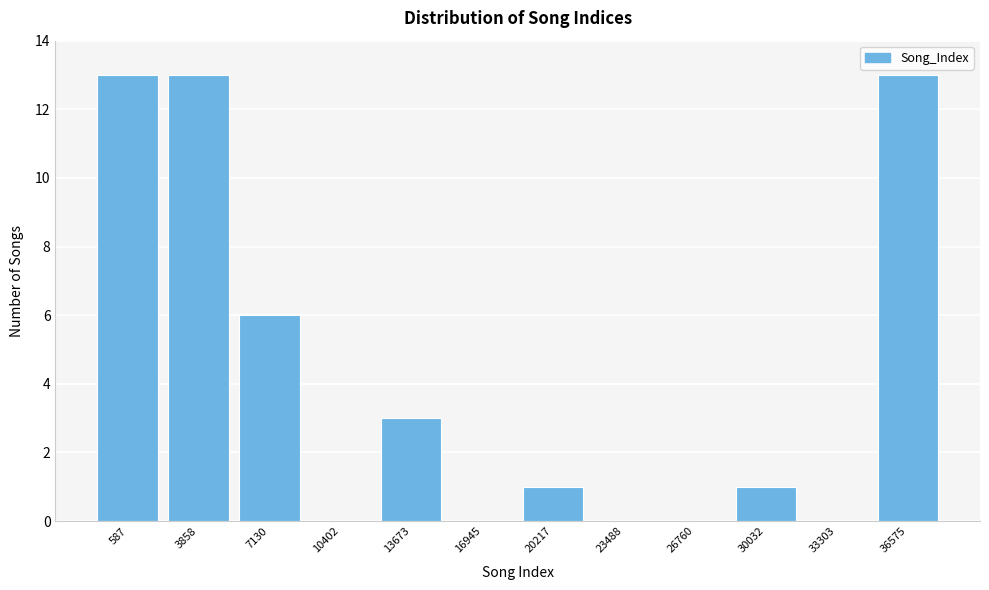

Reading left to right, list all the values displayed in this chart.

587=13	3858=13	7130=6	10402=0	13673=3	16945=0	20217=1	23488=0	26760=0	30032=1	33303=0	36575=13